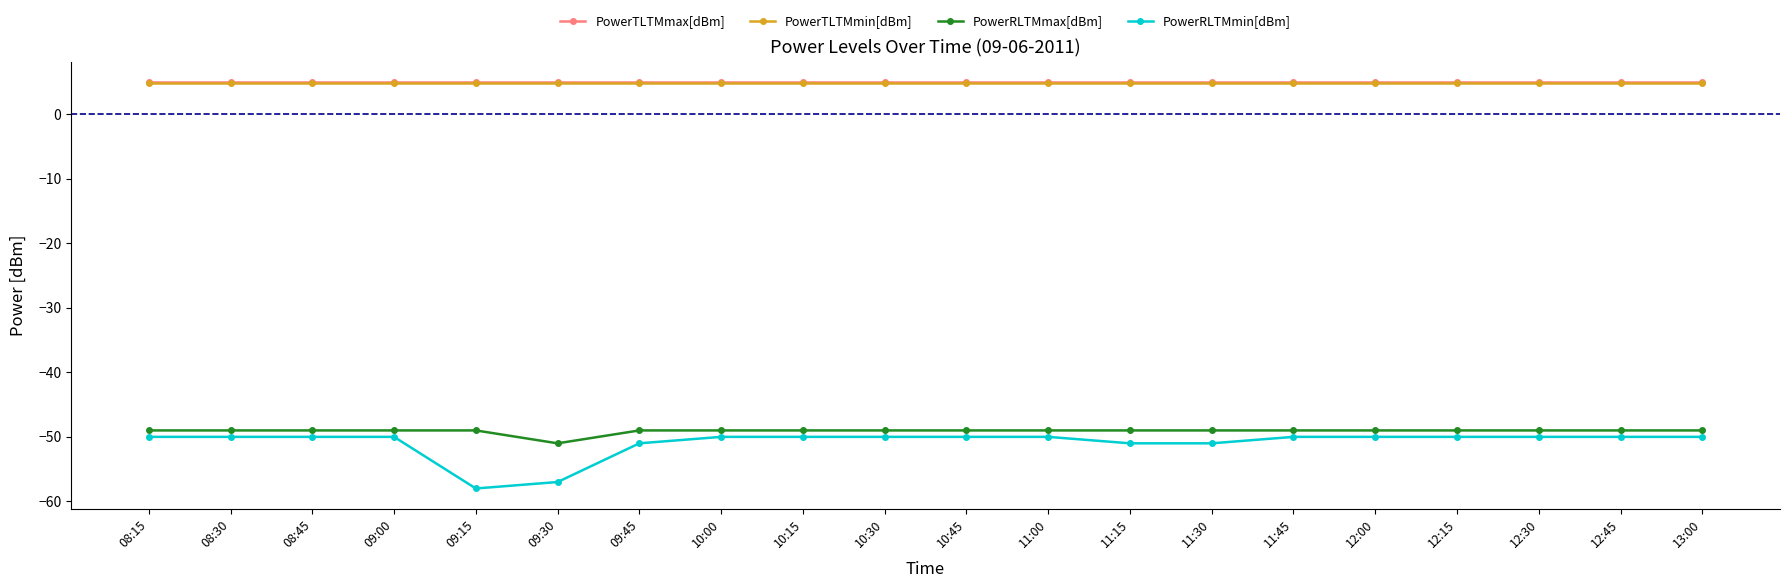

What position from the right is 10:45?

10